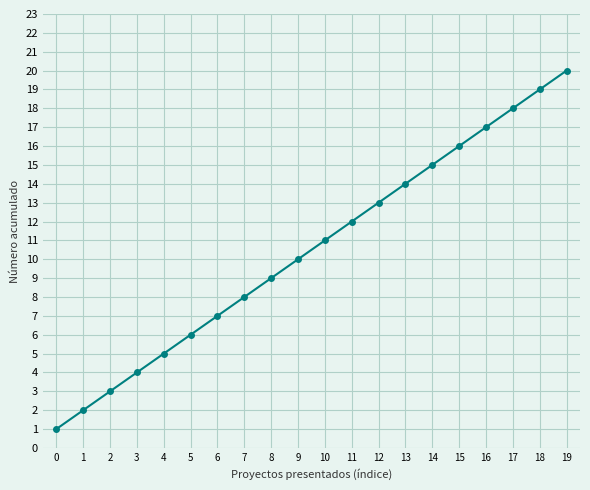

List the labels in order of value, smallest first.

0, 1, 2, 3, 4, 5, 6, 7, 8, 9, 10, 11, 12, 13, 14, 15, 16, 17, 18, 19